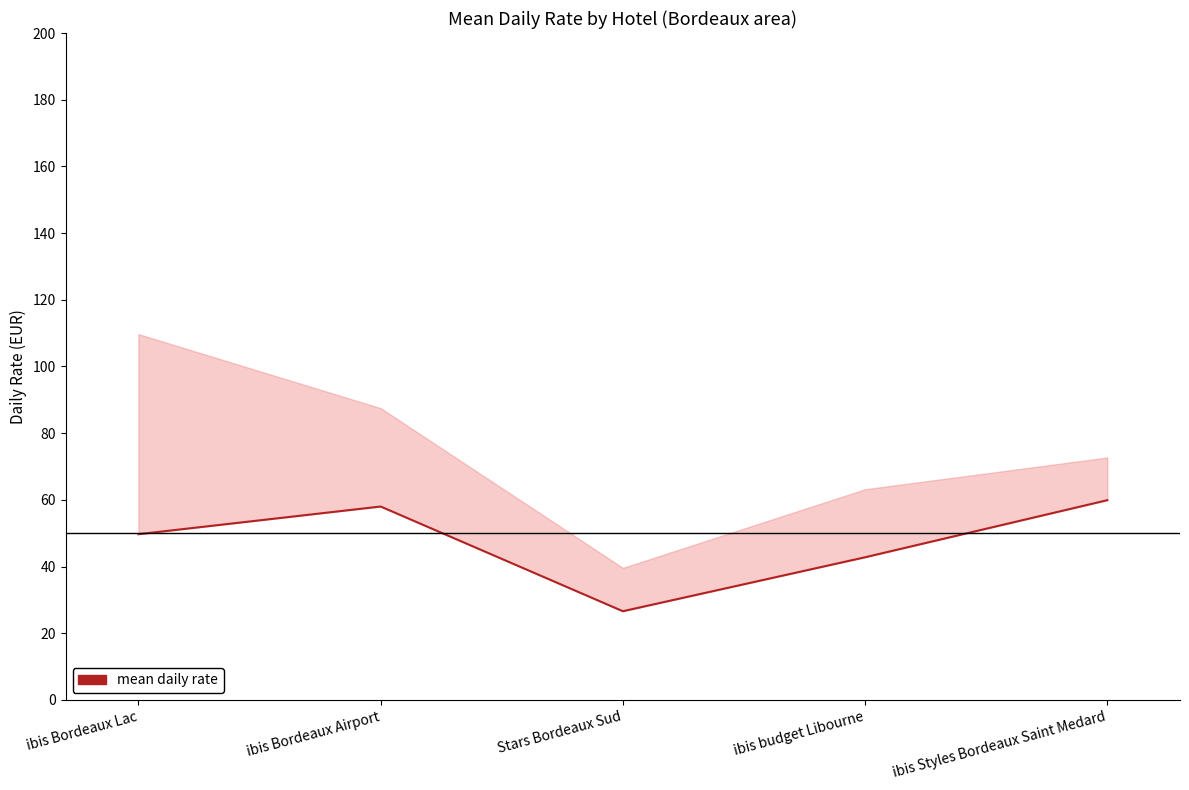

The value at ibis Bordeaux Lac is 17.8. True or false?

False